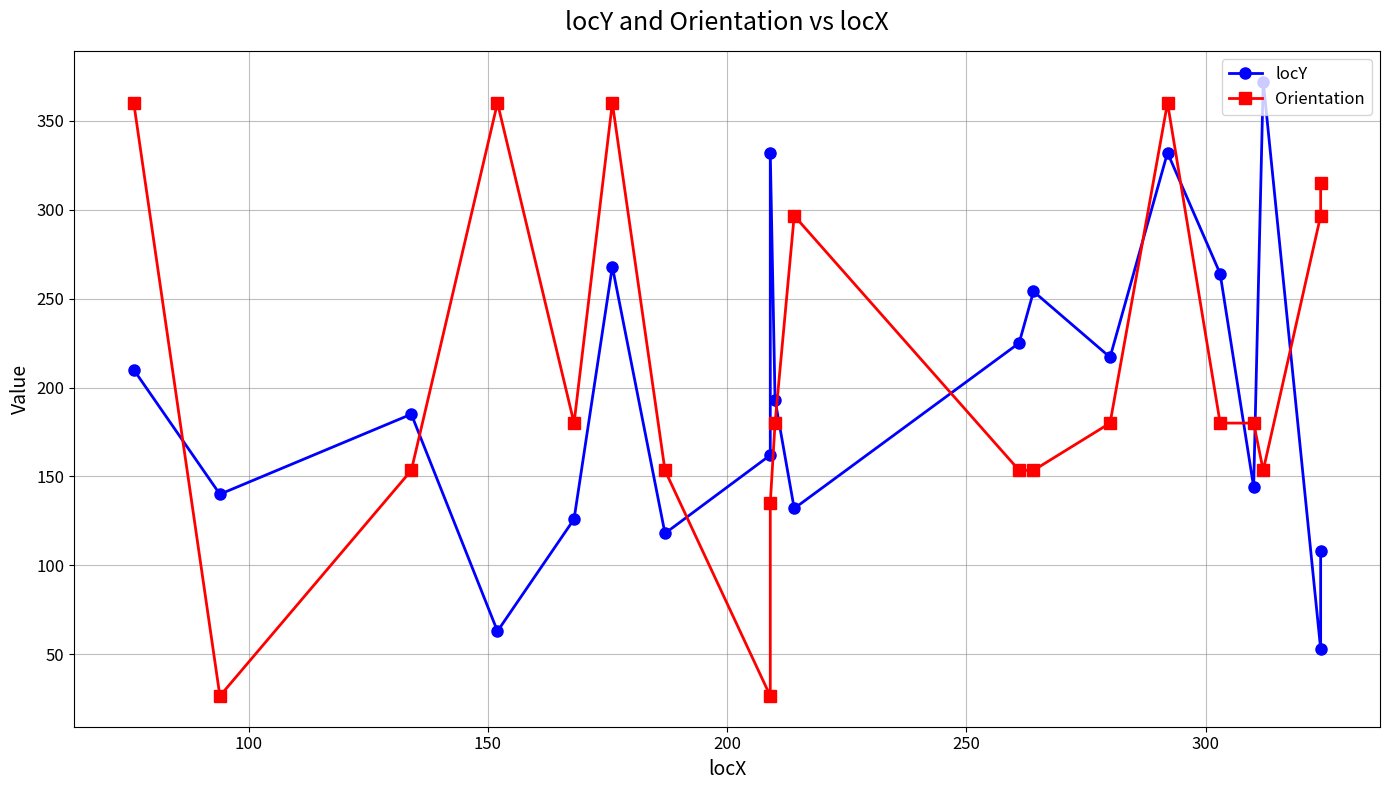

How many distinct data groups are displayed?

2